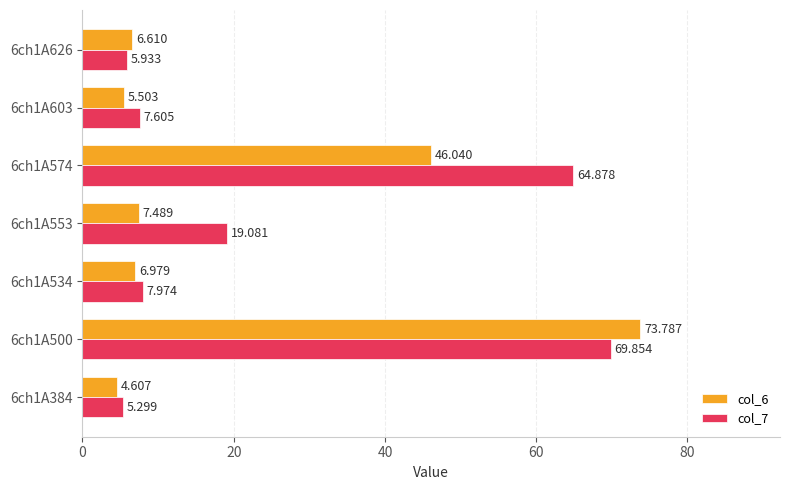

Is the value of col_7 at 6ch1A553 greater than the value of col_6 at 6ch1A384?

Yes